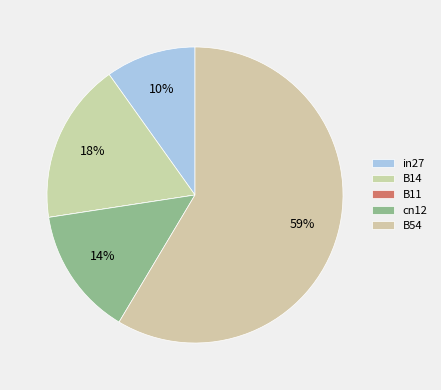

What is the total percentage of B11 and B54?

58.6%